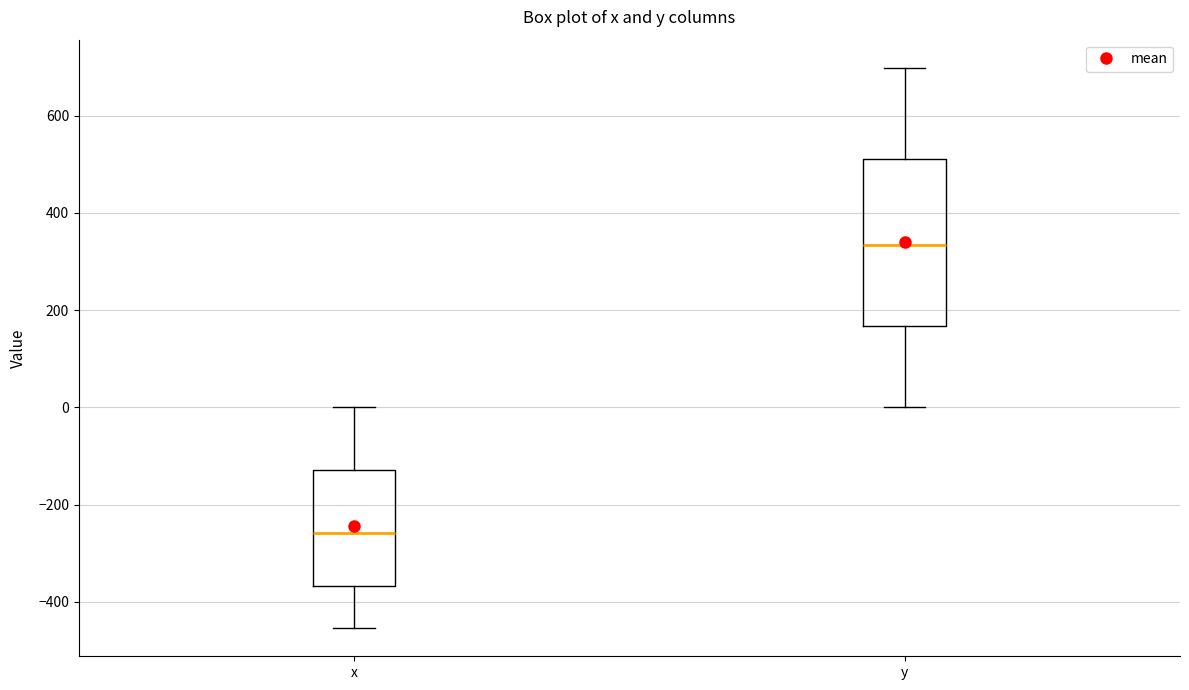

Reading left to right, transcribe this box plot: for each box, give where its median line is, the range the box spans, and where its two whiskers end, as read against the y-axis. The values are not printed on the chart, so give them approximately, as read against the axis.

x: median -260, box -360 to -120, whiskers -460 to 0
y: median 340, box 160 to 520, whiskers 0 to 700